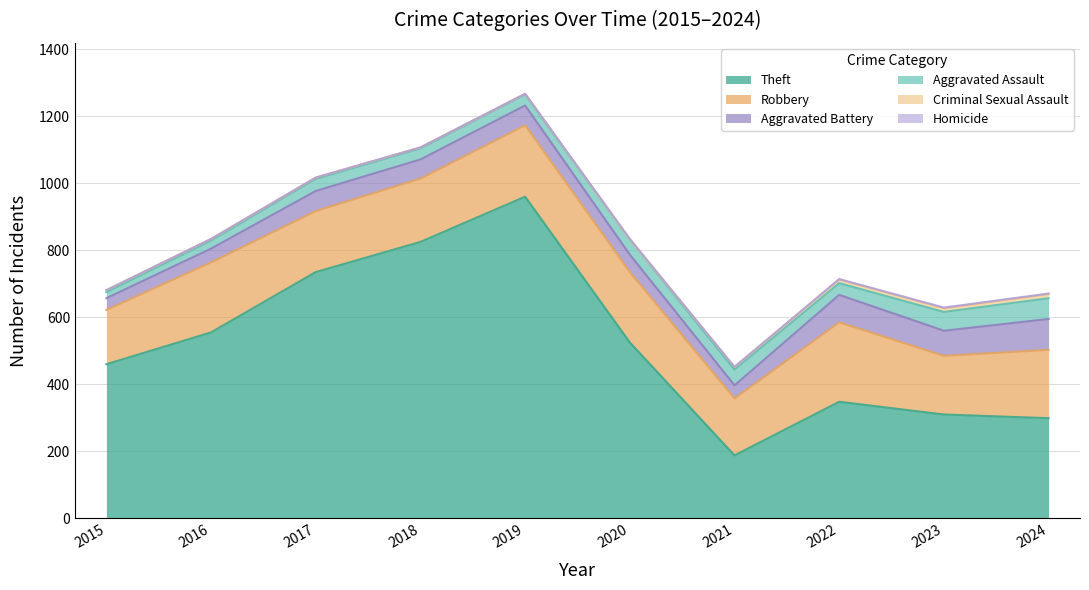

At which category does Homicide reach its first local peak?

2020